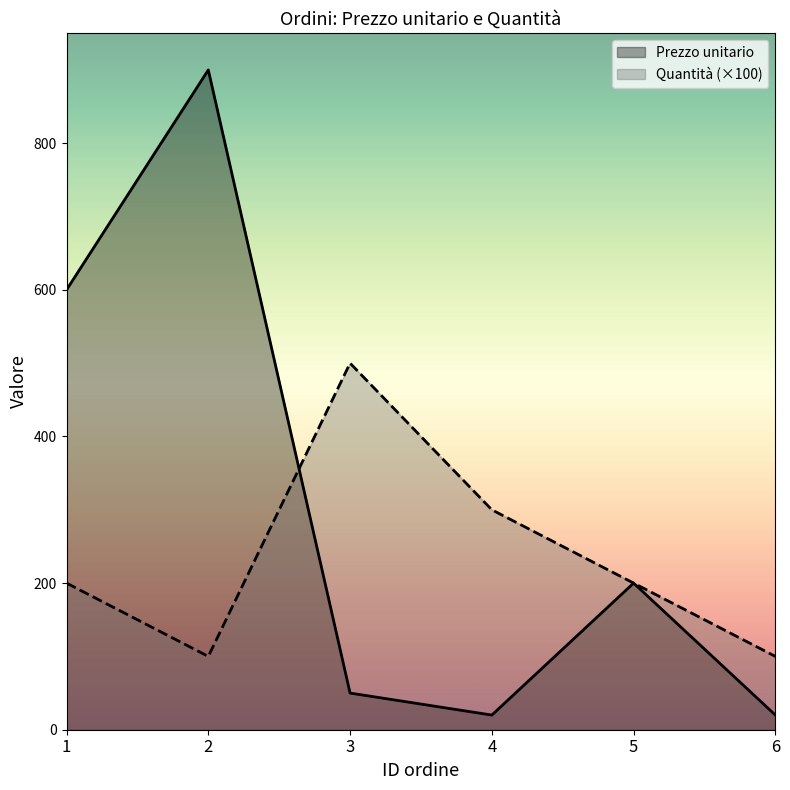

True or false: Quantità has more than 1 interior local peaks.

False